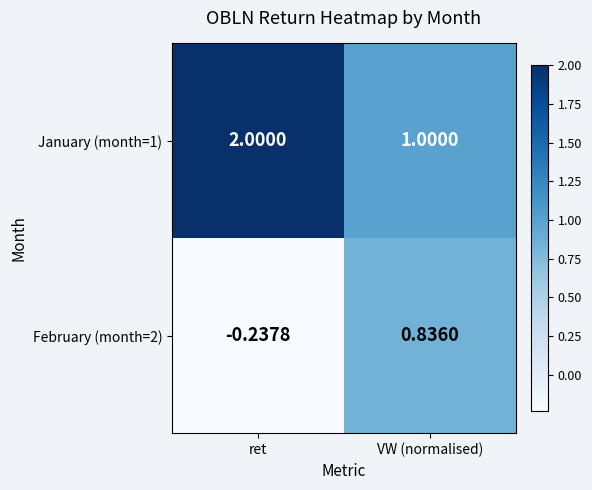

Is the value of February (month=2) at VW (normalised) greater than the value of January (month=1) at VW (normalised)?

No